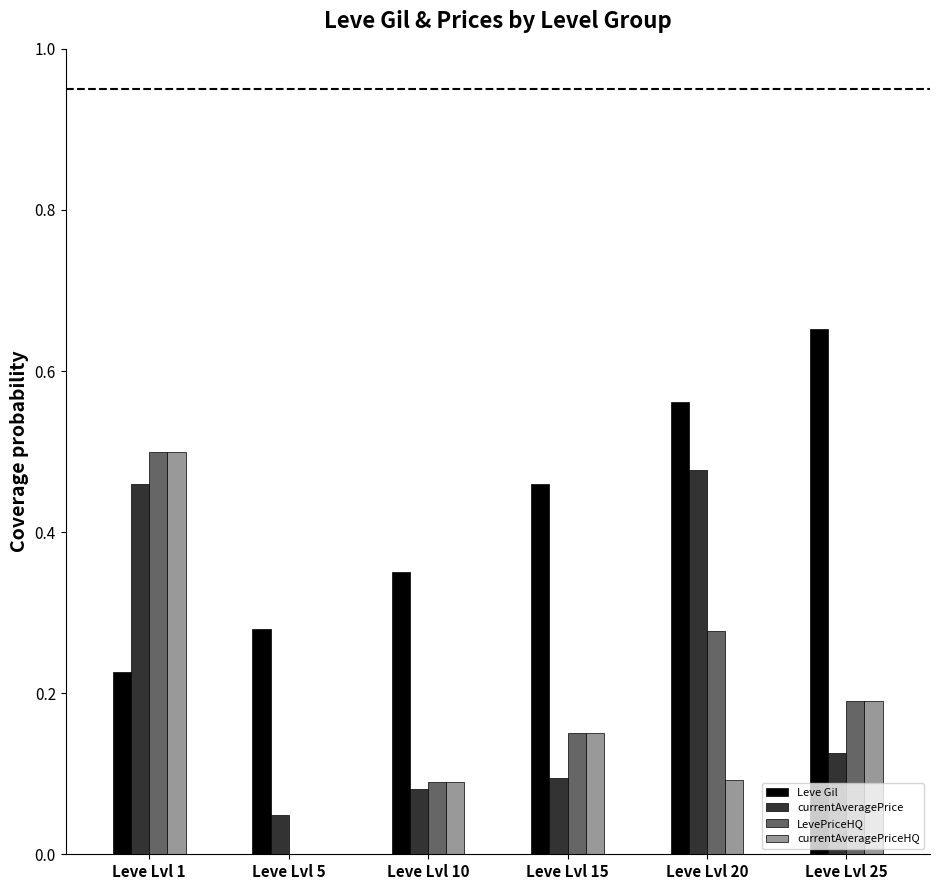

True or false: currentAveragePriceHQ has a value of 0.7 at Leve Lvl 1.

False